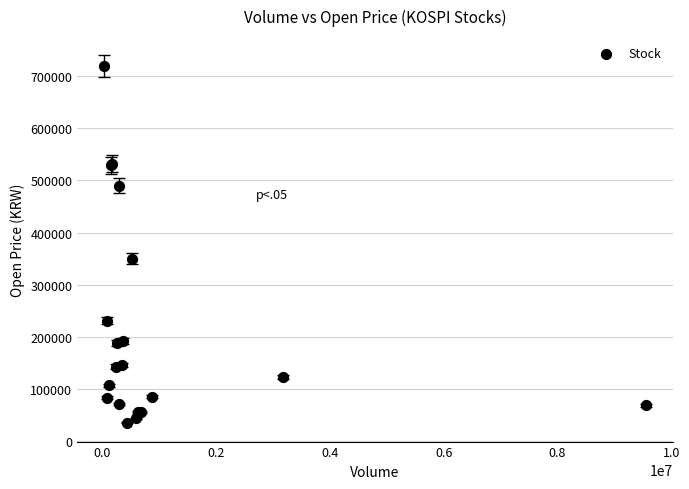

What Y value in the scatter plot is closest to 377575?

350000